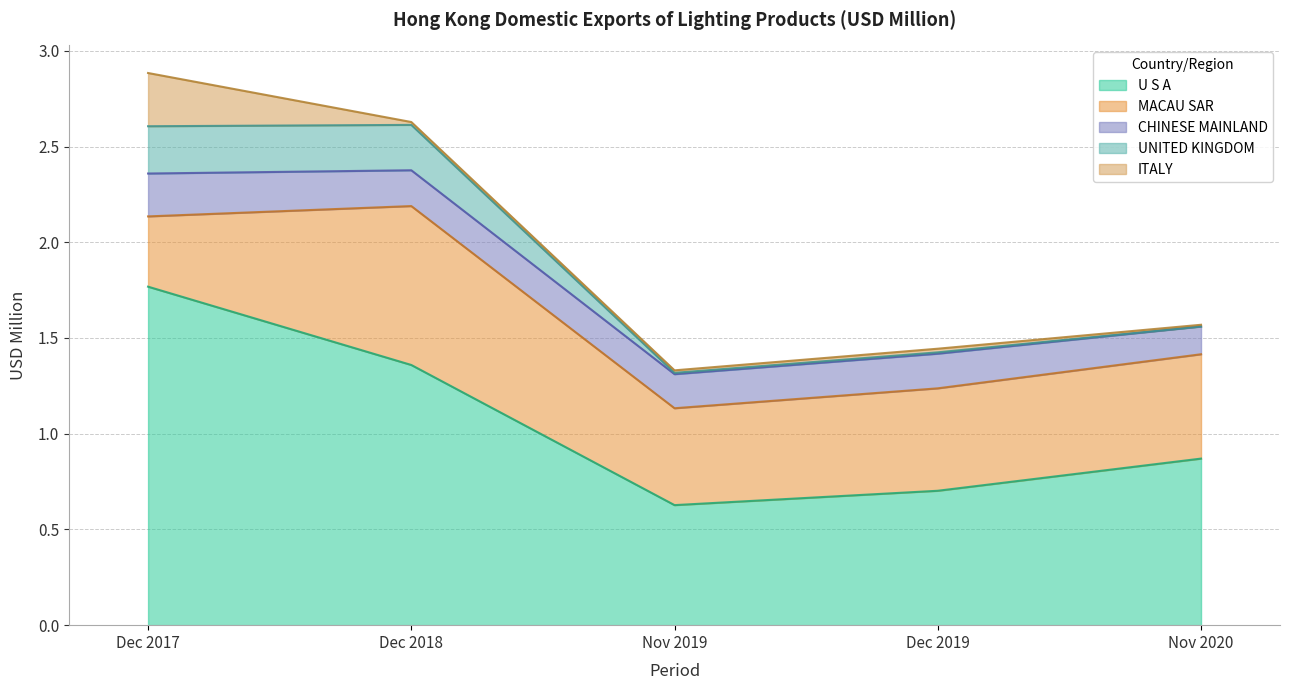

The value of U S A at Dec 2019 is 0.1. True or false?

False